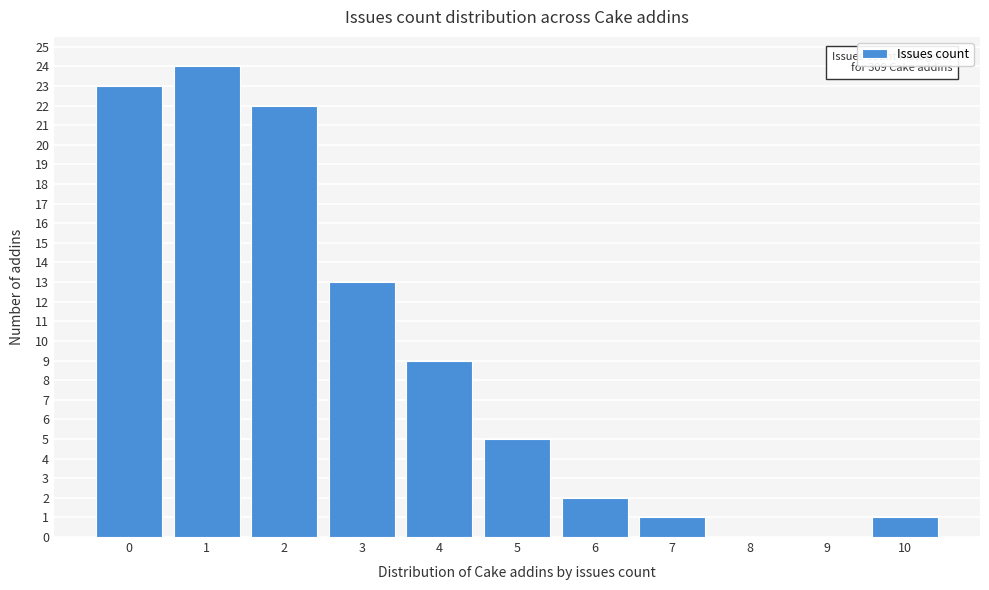

Over which range of the x-axis is the bar tallest?

0.5 to 1.5